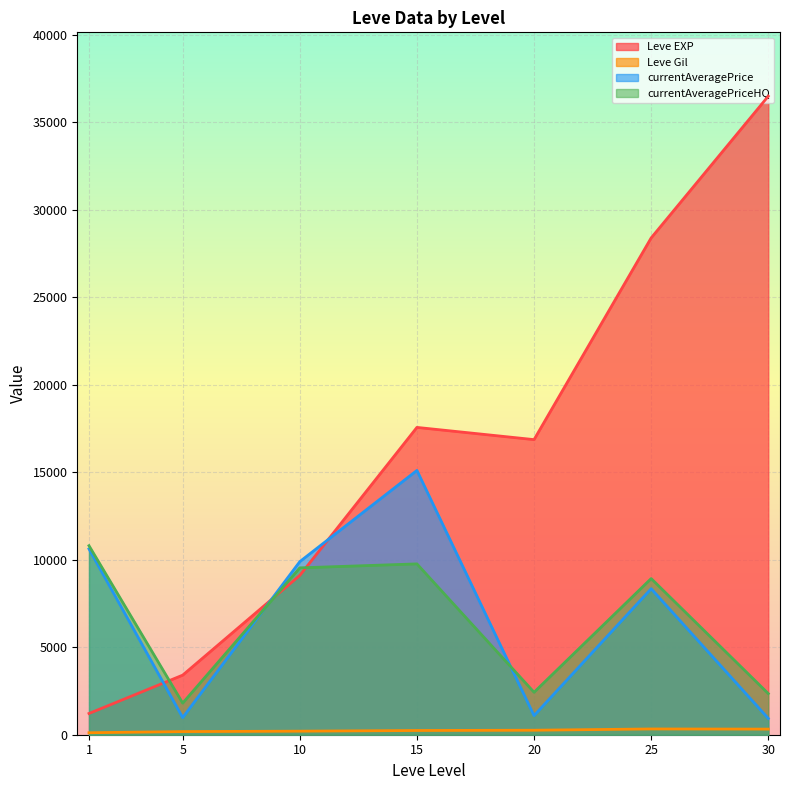

True or false: currentAveragePrice and Leve EXP cross at least once.

True